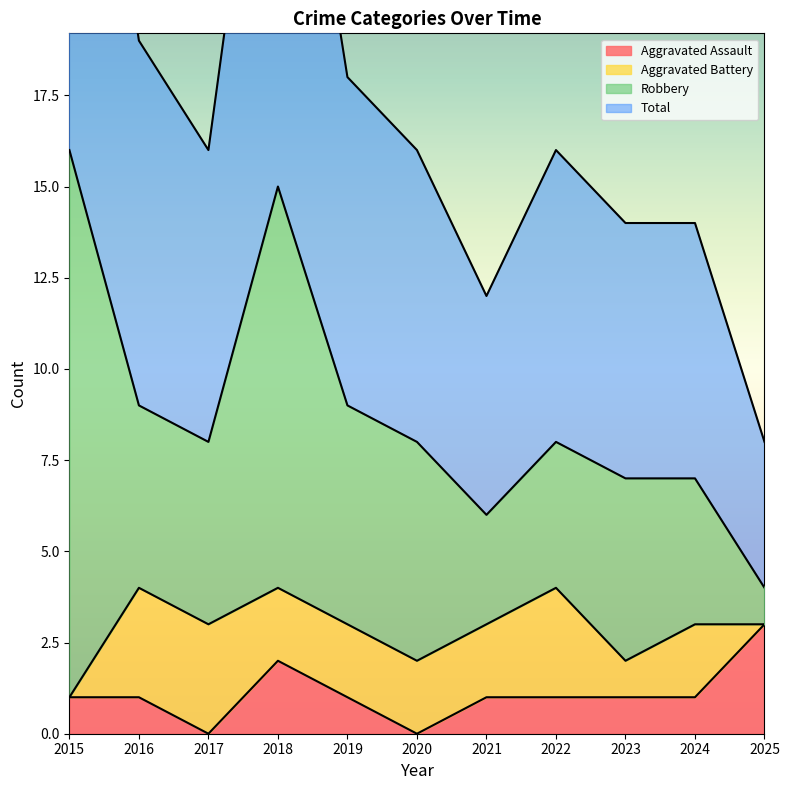

At which category does Aggravated Assault reach its first local peak?

2018